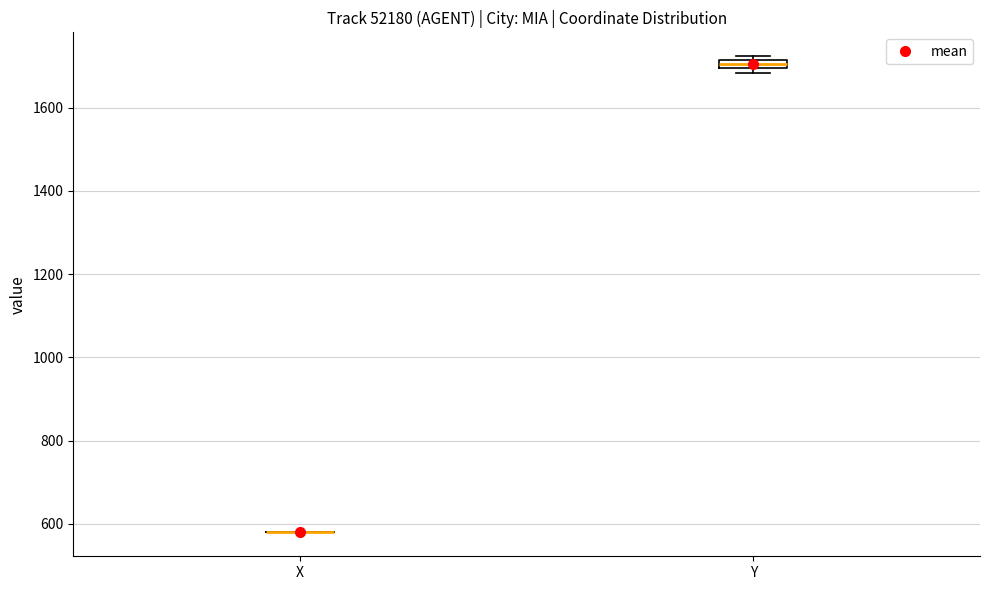

Where is the lower edge of the box for Y on the y-axis? The values are not printed on the chart, so give them approximately, as read against the axis.

1700